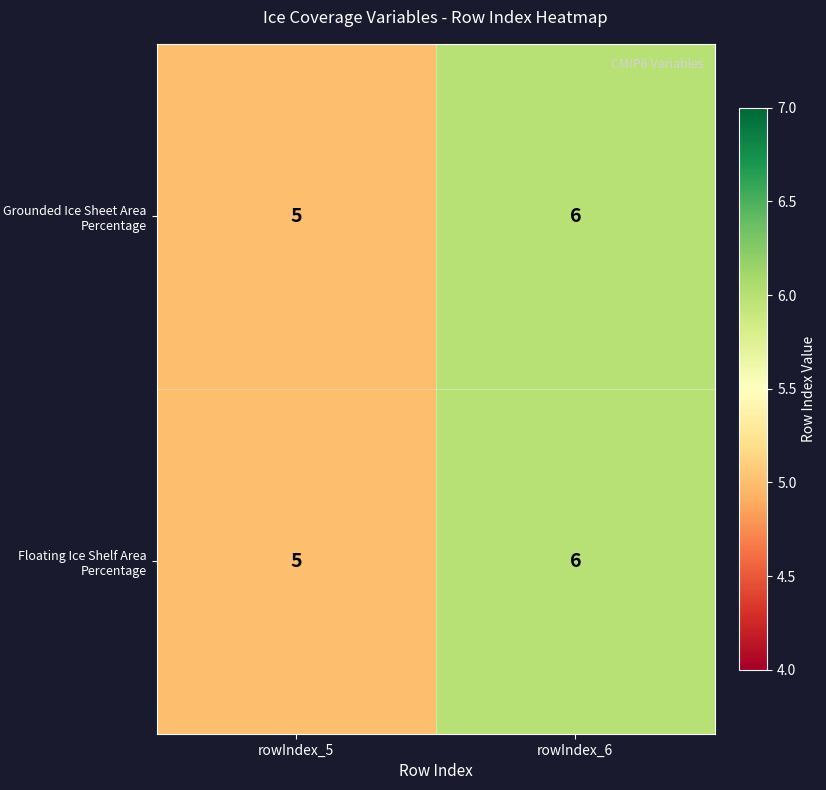

At which category is the sum across all series the highest?

rowIndex_6